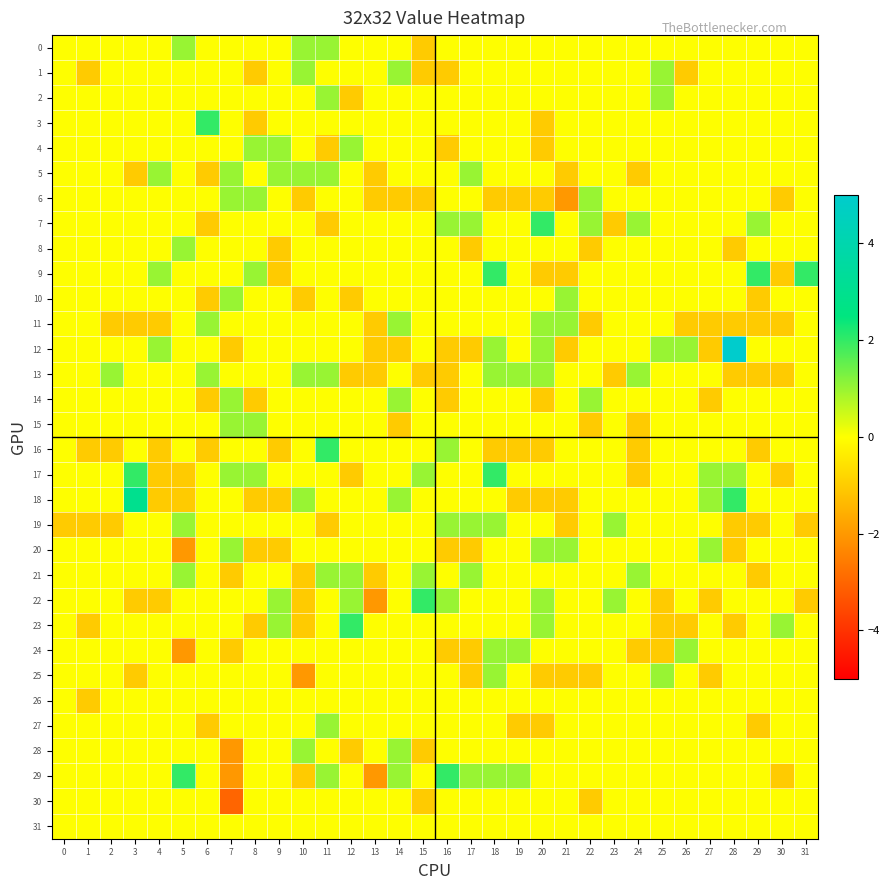

Reading left to right, transcribe all the data shown in this chart.

0: 0=0	1=0	2=0	3=0	4=0	5=1	6=0	7=0	8=0	9=0	10=1	11=1	12=0	13=0	14=0	15=-1	16=0	17=0	18=0	19=0	20=0	21=0	22=0	23=0	24=0	25=0	26=0	27=0	28=0	29=0	30=0	31=0
1: 0=0	1=-1	2=0	3=0	4=0	5=0	6=0	7=0	8=-1	9=0	10=1	11=0	12=0	13=0	14=1	15=-1	16=-1	17=0	18=0	19=0	20=0	21=0	22=0	23=0	24=0	25=1	26=-1	27=0	28=0	29=0	30=0	31=0
2: 0=0	1=0	2=0	3=0	4=0	5=0	6=0	7=0	8=0	9=0	10=0	11=1	12=-1	13=0	14=0	15=0	16=0	17=0	18=0	19=0	20=0	21=0	22=0	23=0	24=0	25=1	26=0	27=0	28=0	29=0	30=0	31=0
3: 0=0	1=0	2=0	3=0	4=0	5=0	6=2	7=0	8=-1	9=0	10=0	11=0	12=0	13=0	14=0	15=0	16=0	17=0	18=0	19=0	20=-1	21=0	22=0	23=0	24=0	25=0	26=0	27=0	28=0	29=0	30=0	31=0
4: 0=0	1=0	2=0	3=0	4=0	5=0	6=0	7=0	8=1	9=1	10=0	11=-1	12=1	13=0	14=0	15=0	16=-1	17=0	18=0	19=0	20=-1	21=0	22=0	23=0	24=0	25=0	26=0	27=0	28=0	29=0	30=0	31=0
5: 0=0	1=0	2=0	3=-1	4=1	5=0	6=-1	7=1	8=0	9=1	10=1	11=1	12=0	13=-1	14=0	15=0	16=0	17=1	18=0	19=0	20=0	21=-1	22=0	23=0	24=-1	25=0	26=0	27=0	28=0	29=0	30=0	31=0
6: 0=0	1=0	2=0	3=0	4=0	5=0	6=0	7=1	8=1	9=0	10=-1	11=0	12=0	13=-1	14=-1	15=-1	16=0	17=0	18=-1	19=-1	20=-1	21=-2	22=1	23=0	24=0	25=0	26=0	27=0	28=0	29=0	30=-1	31=0
7: 0=0	1=0	2=0	3=0	4=0	5=0	6=-1	7=0	8=0	9=0	10=0	11=-1	12=0	13=0	14=0	15=0	16=1	17=1	18=0	19=0	20=2	21=0	22=1	23=-1	24=1	25=0	26=0	27=0	28=0	29=1	30=0	31=0
8: 0=0	1=0	2=0	3=0	4=0	5=1	6=0	7=0	8=0	9=-1	10=0	11=0	12=0	13=0	14=0	15=0	16=0	17=-1	18=0	19=0	20=0	21=0	22=-1	23=0	24=0	25=0	26=0	27=0	28=-1	29=0	30=0	31=0
9: 0=0	1=0	2=0	3=0	4=1	5=0	6=0	7=0	8=1	9=-1	10=0	11=0	12=0	13=0	14=0	15=0	16=0	17=0	18=2	19=0	20=-1	21=-1	22=0	23=0	24=0	25=0	26=0	27=0	28=0	29=2	30=-1	31=2
10: 0=0	1=0	2=0	3=0	4=0	5=0	6=-1	7=1	8=0	9=0	10=-1	11=0	12=-1	13=0	14=0	15=0	16=0	17=0	18=0	19=0	20=0	21=1	22=0	23=0	24=0	25=0	26=0	27=0	28=0	29=-1	30=0	31=0
11: 0=0	1=0	2=-1	3=-1	4=-1	5=0	6=1	7=0	8=0	9=0	10=0	11=0	12=0	13=-1	14=1	15=0	16=0	17=0	18=0	19=0	20=1	21=1	22=-1	23=0	24=0	25=0	26=-1	27=-1	28=-1	29=-1	30=-1	31=0
12: 0=0	1=0	2=0	3=0	4=1	5=0	6=0	7=-1	8=0	9=0	10=0	11=0	12=0	13=-1	14=-1	15=0	16=-1	17=-1	18=1	19=0	20=1	21=-1	22=0	23=0	24=0	25=1	26=1	27=-1	28=5	29=0	30=0	31=0
13: 0=0	1=0	2=1	3=0	4=0	5=0	6=1	7=0	8=0	9=0	10=1	11=1	12=-1	13=-1	14=0	15=-1	16=-1	17=0	18=1	19=1	20=1	21=0	22=0	23=-1	24=1	25=0	26=0	27=0	28=-1	29=-1	30=-1	31=0
14: 0=0	1=0	2=0	3=0	4=0	5=0	6=-1	7=1	8=-1	9=0	10=0	11=0	12=0	13=0	14=1	15=0	16=-1	17=0	18=0	19=0	20=-1	21=0	22=1	23=0	24=0	25=0	26=0	27=-1	28=0	29=0	30=0	31=0
15: 0=0	1=0	2=0	3=0	4=0	5=0	6=0	7=1	8=1	9=0	10=0	11=0	12=0	13=0	14=-1	15=0	16=0	17=0	18=0	19=0	20=0	21=0	22=-1	23=0	24=-1	25=0	26=0	27=0	28=0	29=0	30=0	31=0
16: 0=0	1=-1	2=-1	3=0	4=-1	5=0	6=-1	7=0	8=0	9=-1	10=0	11=2	12=0	13=0	14=0	15=0	16=1	17=0	18=-1	19=-1	20=-1	21=0	22=0	23=0	24=-1	25=0	26=0	27=0	28=0	29=-1	30=0	31=0
17: 0=0	1=0	2=0	3=2	4=-1	5=-1	6=0	7=1	8=1	9=0	10=0	11=0	12=-1	13=0	14=0	15=1	16=0	17=0	18=2	19=0	20=0	21=0	22=0	23=0	24=-1	25=0	26=0	27=1	28=1	29=0	30=-1	31=0
18: 0=0	1=0	2=0	3=3	4=-1	5=-1	6=0	7=0	8=-1	9=-1	10=1	11=0	12=0	13=0	14=1	15=0	16=0	17=0	18=0	19=-1	20=-1	21=-1	22=0	23=0	24=0	25=0	26=0	27=1	28=2	29=0	30=0	31=0
19: 0=-1	1=-1	2=-1	3=0	4=0	5=1	6=0	7=0	8=0	9=0	10=0	11=-1	12=0	13=0	14=0	15=0	16=1	17=1	18=1	19=0	20=0	21=-1	22=0	23=1	24=0	25=0	26=0	27=0	28=-1	29=-1	30=0	31=-1
20: 0=0	1=0	2=0	3=0	4=0	5=-2	6=0	7=1	8=-1	9=-1	10=0	11=0	12=0	13=0	14=0	15=0	16=-1	17=-1	18=0	19=0	20=1	21=1	22=0	23=0	24=0	25=0	26=0	27=1	28=-1	29=0	30=0	31=0
21: 0=0	1=0	2=0	3=0	4=0	5=1	6=0	7=-1	8=0	9=0	10=-1	11=1	12=1	13=-1	14=0	15=1	16=0	17=1	18=0	19=0	20=0	21=0	22=0	23=0	24=1	25=0	26=0	27=0	28=0	29=-1	30=0	31=0
22: 0=0	1=0	2=0	3=-1	4=-1	5=0	6=0	7=0	8=0	9=1	10=-1	11=0	12=1	13=-2	14=0	15=2	16=1	17=0	18=0	19=0	20=1	21=0	22=0	23=1	24=0	25=-1	26=0	27=-1	28=0	29=0	30=0	31=-1
23: 0=0	1=-1	2=0	3=0	4=0	5=0	6=0	7=0	8=-1	9=1	10=-1	11=0	12=2	13=0	14=0	15=0	16=0	17=0	18=0	19=0	20=1	21=0	22=0	23=0	24=0	25=-1	26=-1	27=0	28=-1	29=0	30=1	31=0
24: 0=0	1=0	2=0	3=0	4=0	5=-2	6=0	7=-1	8=0	9=0	10=0	11=0	12=0	13=0	14=0	15=0	16=-1	17=-1	18=1	19=1	20=0	21=0	22=0	23=0	24=-1	25=-1	26=1	27=0	28=0	29=0	30=0	31=0
25: 0=0	1=0	2=0	3=-1	4=0	5=0	6=0	7=0	8=0	9=0	10=-2	11=0	12=0	13=0	14=0	15=0	16=0	17=-1	18=1	19=0	20=-1	21=-1	22=-1	23=0	24=0	25=1	26=0	27=-1	28=0	29=0	30=0	31=0
26: 0=0	1=-1	2=0	3=0	4=0	5=0	6=0	7=0	8=0	9=0	10=0	11=0	12=0	13=0	14=0	15=0	16=0	17=0	18=0	19=0	20=0	21=0	22=0	23=0	24=0	25=0	26=0	27=0	28=0	29=0	30=0	31=0
27: 0=0	1=0	2=0	3=0	4=0	5=0	6=-1	7=0	8=0	9=0	10=0	11=1	12=0	13=0	14=0	15=0	16=0	17=0	18=0	19=-1	20=-1	21=0	22=0	23=0	24=0	25=0	26=0	27=0	28=0	29=-1	30=0	31=0
28: 0=0	1=0	2=0	3=0	4=0	5=0	6=0	7=-2	8=0	9=0	10=1	11=0	12=-1	13=0	14=1	15=-1	16=0	17=0	18=0	19=0	20=0	21=0	22=0	23=0	24=0	25=0	26=0	27=0	28=0	29=0	30=0	31=0
29: 0=0	1=0	2=0	3=0	4=0	5=2	6=0	7=-2	8=0	9=0	10=-1	11=1	12=0	13=-2	14=1	15=0	16=2	17=1	18=1	19=1	20=0	21=0	22=0	23=0	24=0	25=0	26=0	27=0	28=0	29=0	30=-1	31=0
30: 0=0	1=0	2=0	3=0	4=0	5=0	6=0	7=-3	8=0	9=0	10=0	11=0	12=0	13=0	14=0	15=-1	16=0	17=0	18=0	19=0	20=0	21=0	22=-1	23=0	24=0	25=0	26=0	27=0	28=0	29=0	30=0	31=0
31: 0=0	1=0	2=0	3=0	4=0	5=0	6=0	7=0	8=0	9=0	10=0	11=0	12=0	13=0	14=0	15=0	16=0	17=0	18=0	19=0	20=0	21=0	22=0	23=0	24=0	25=0	26=0	27=0	28=0	29=0	30=0	31=0